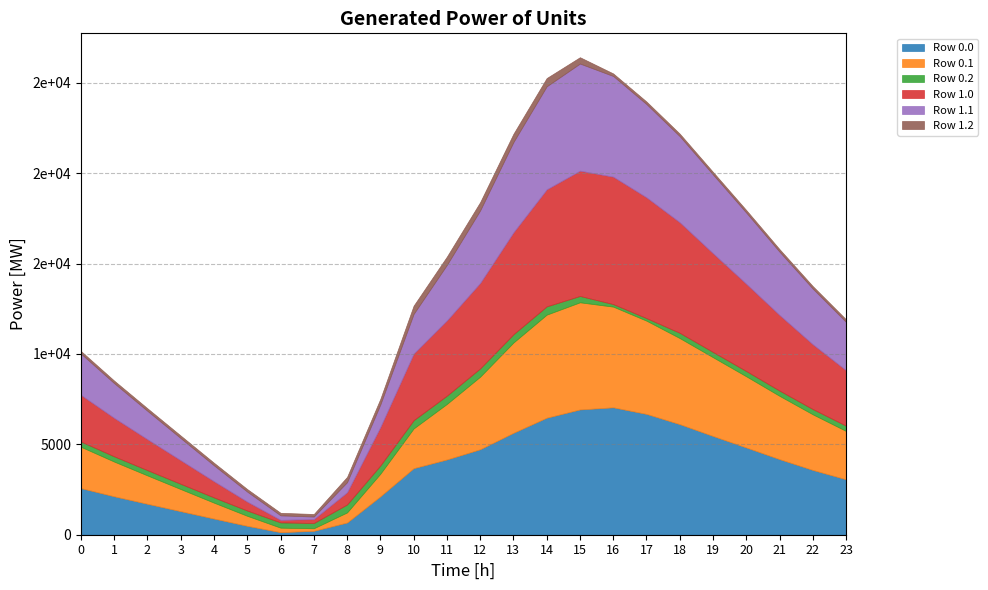

What is the approximate value of Row 1.1 at 5?

554.3